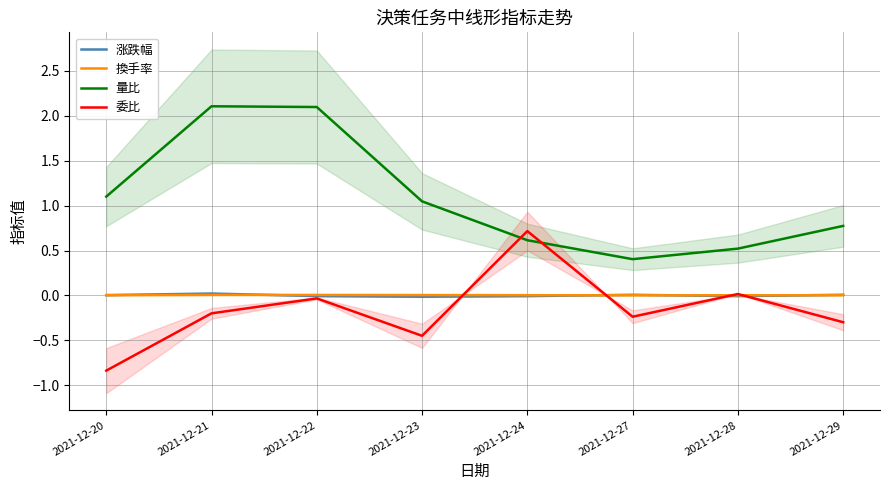

Where is the first local maximum for 涨跌幅?

2021-12-21